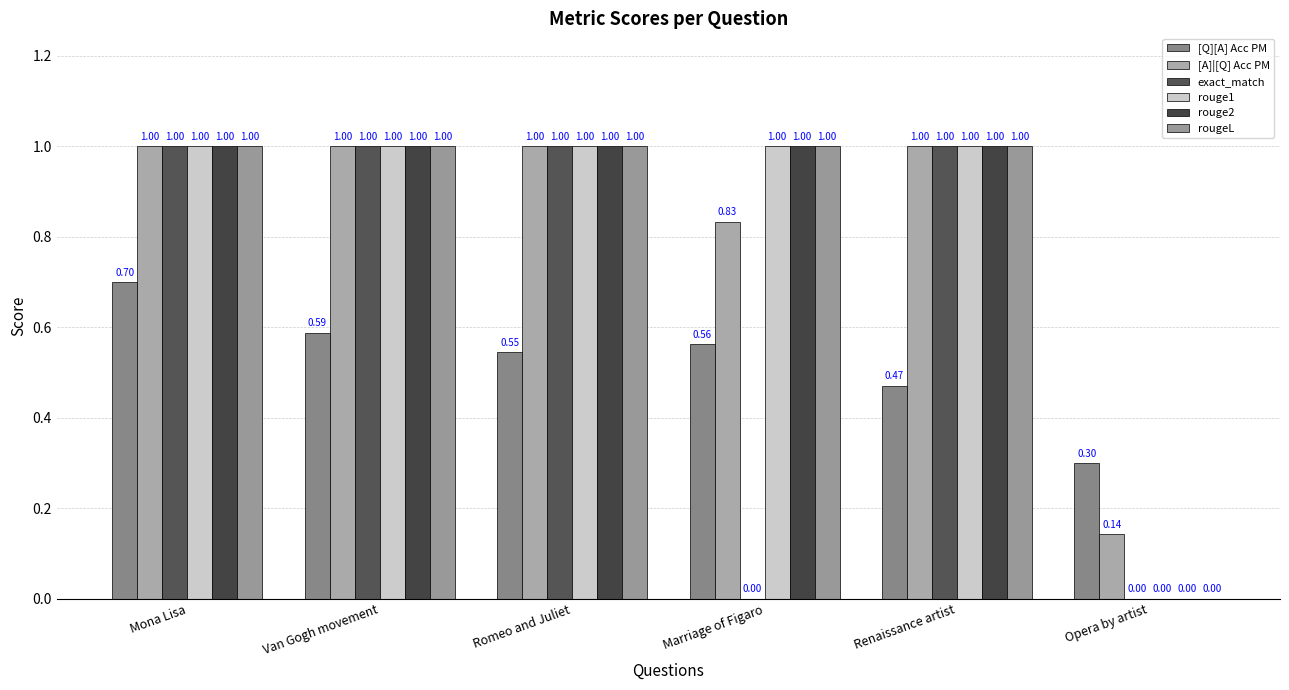

Where is [A]|[Q] Acc PM nearest to the value 0?

Opera by artist